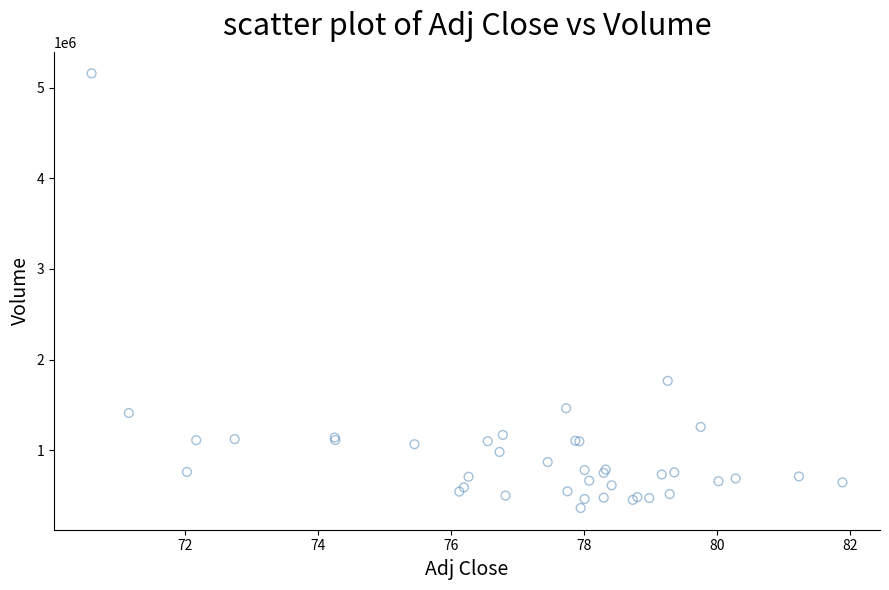

What Y value in the scatter plot is closest to 2760350?

1765700